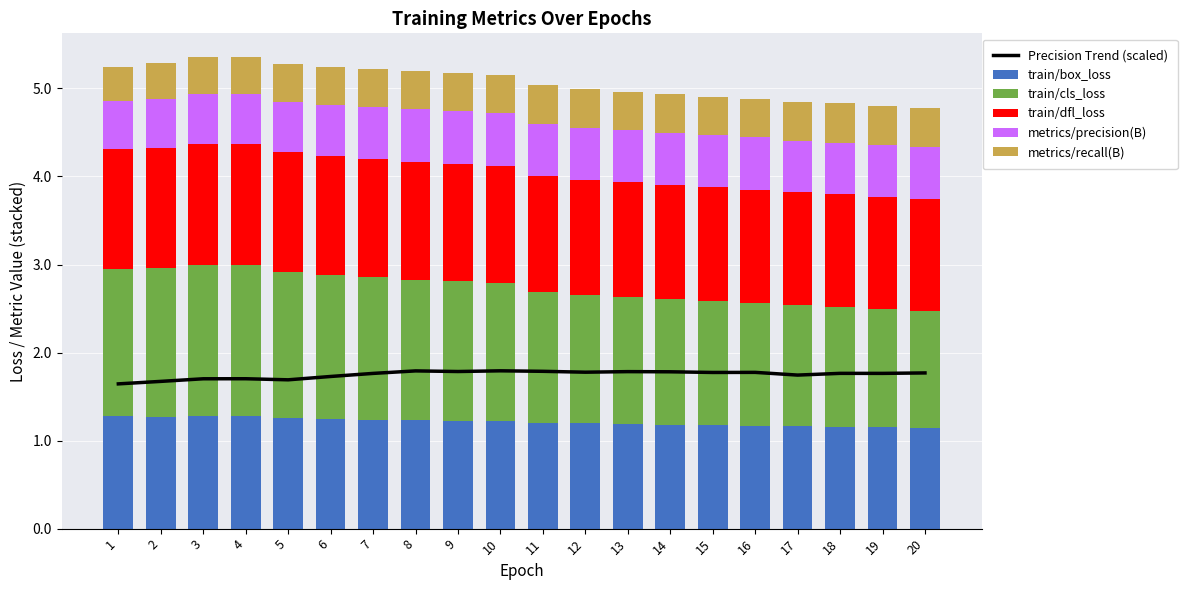

Is it true that Precision Trend (scaled) equals 2.5 at 15?

False